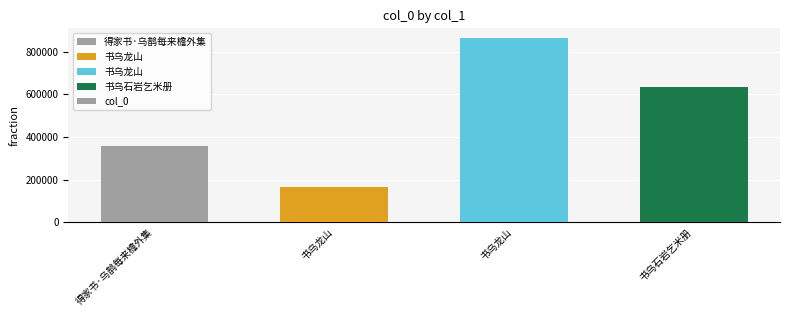

Reading right to left, list all the values displayed in this chart.

631487	865485	165157	358429